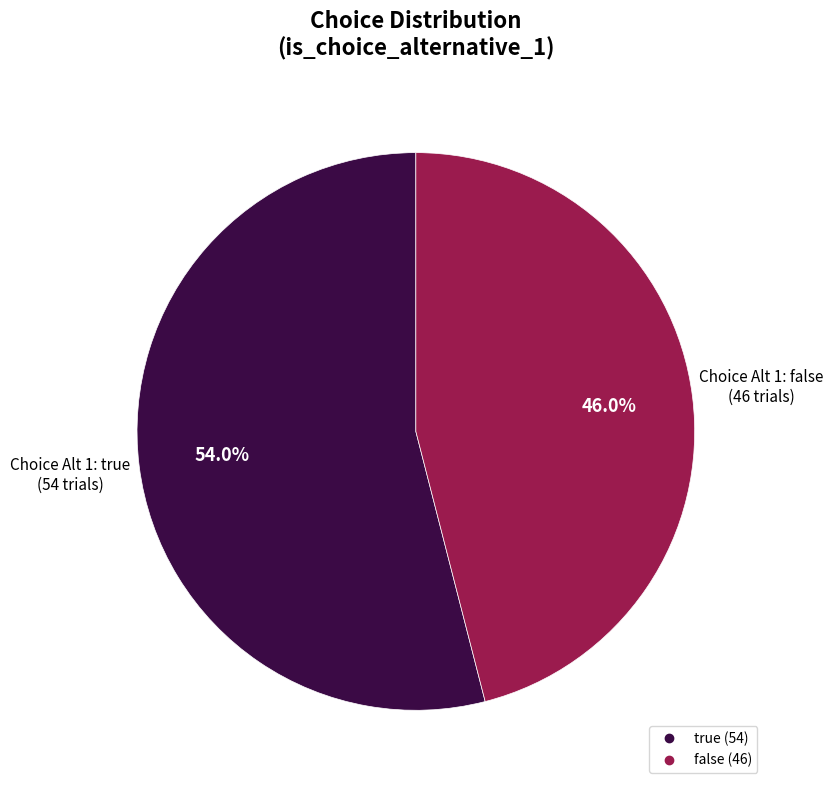

Combined, what portion of the pie is false and true?

100.0%